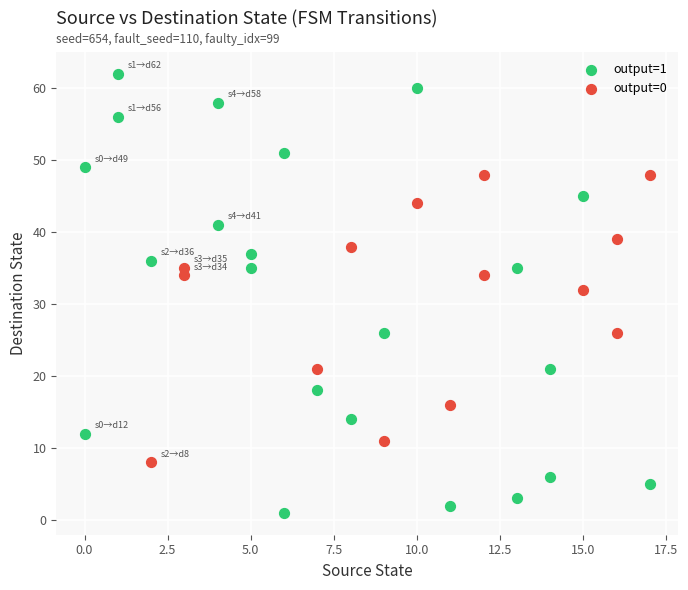

Which series contains the lowest Y value?

output=1